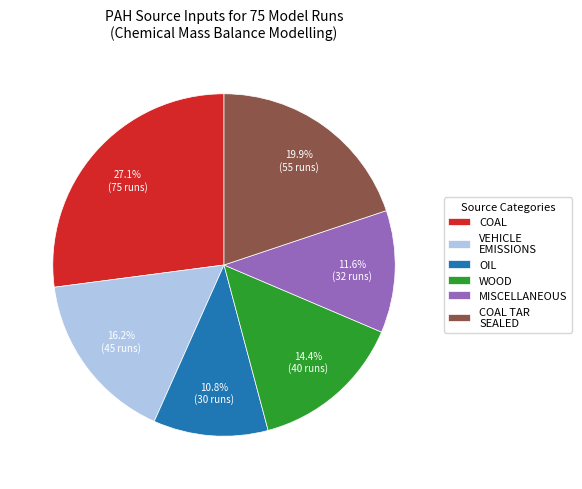

What is the smallest slice in the pie chart?

OIL